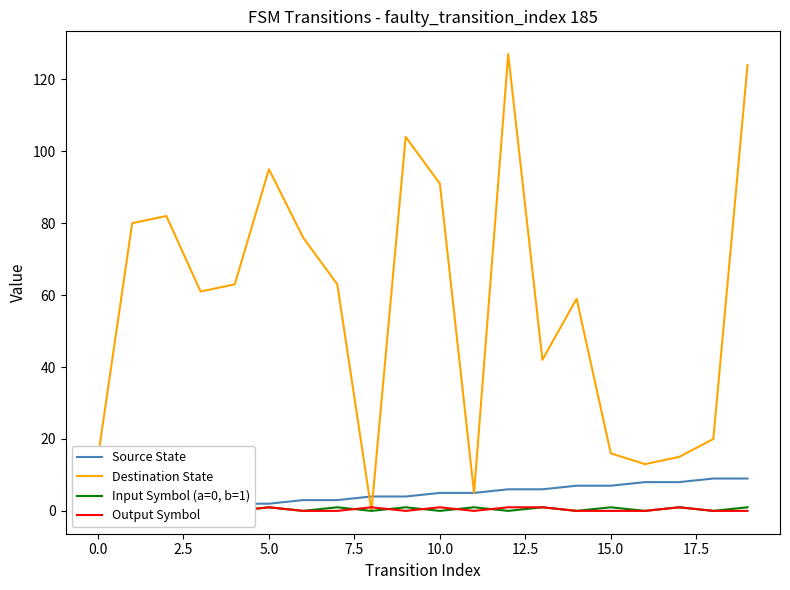

True or false: Input Symbol (a=0, b=1) has a value of 0 at 12.5.

False